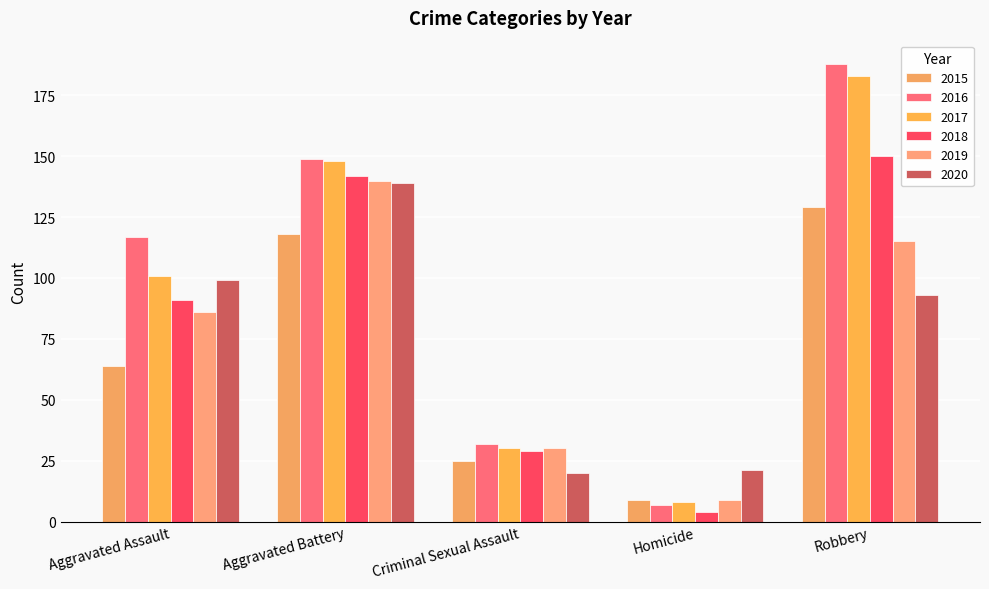

The value of 2016 at Homicide is 2. True or false?

False